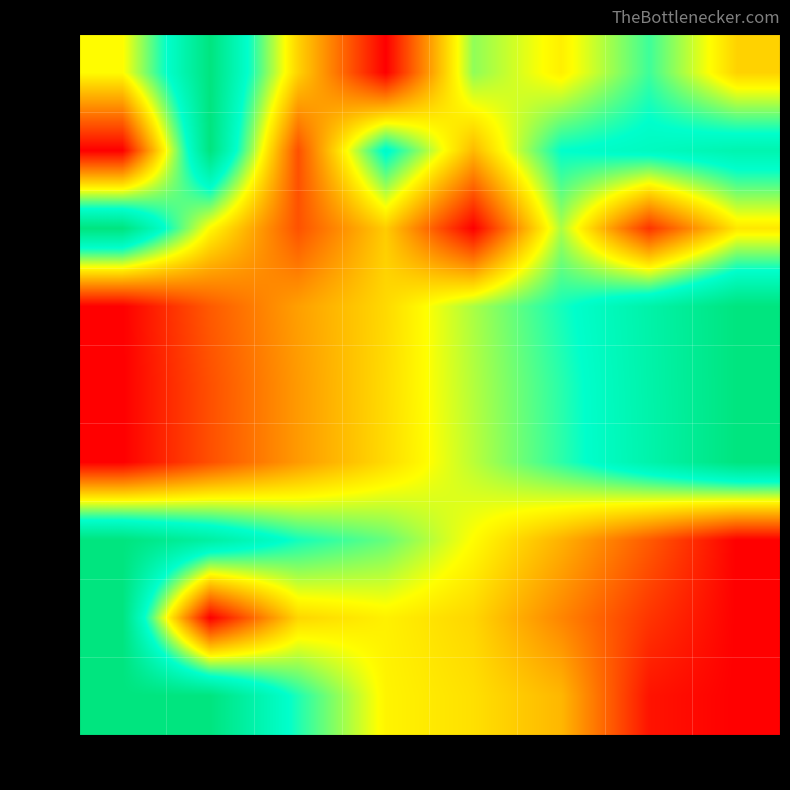

Rank the series by their maximum value, from lowest to highest.

row_0, row_1, row_2, row_3, row_4, row_5, row_6, row_7, row_8